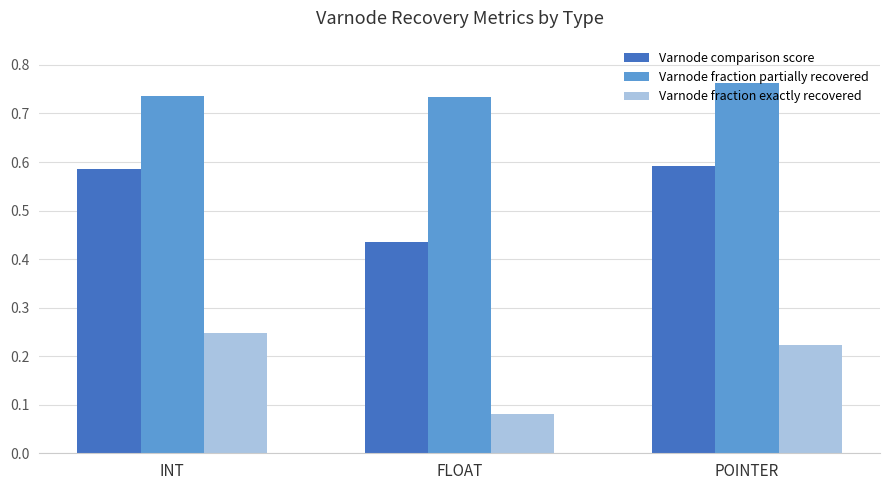

What is the total value across all series at POINTER?

1.6